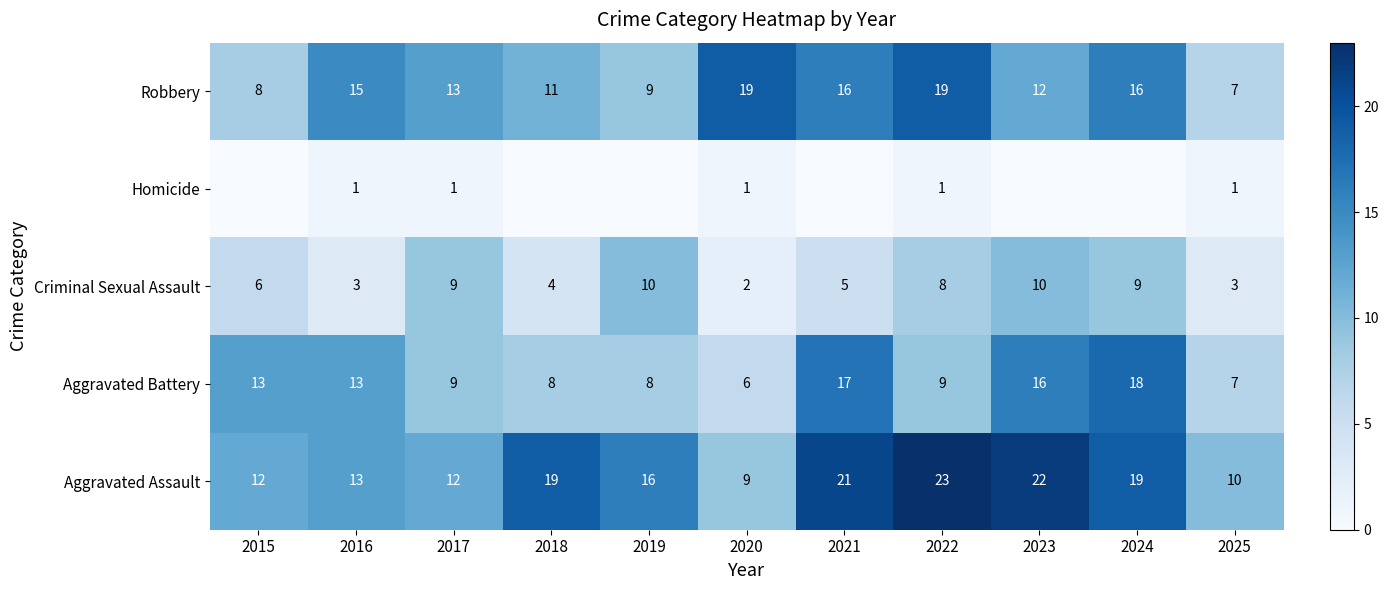

Is it true that Criminal Sexual Assault equals 1 at 2016?

False